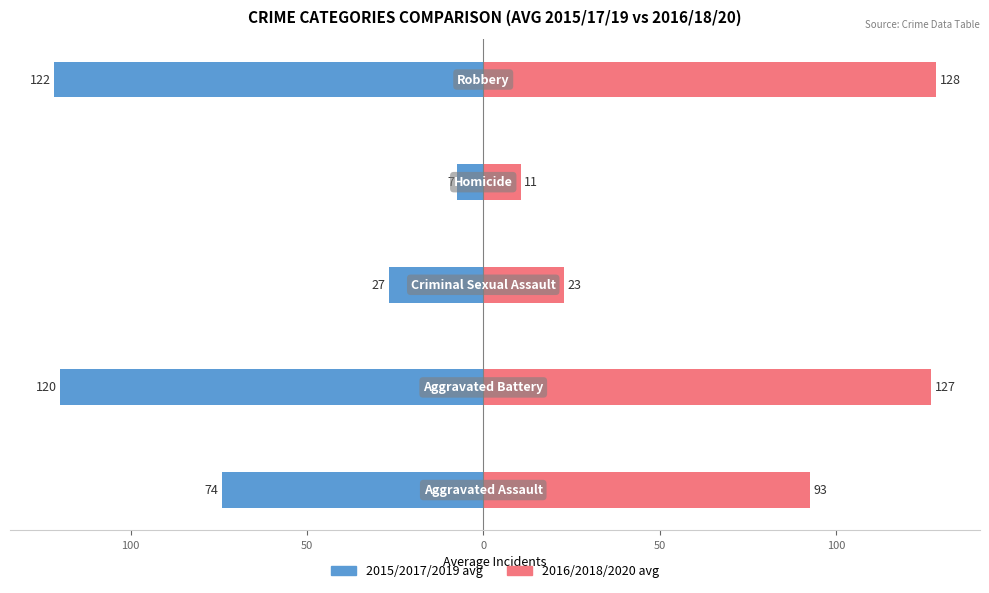

What is the minimum value for 2016/2018/2020 avg?

10.7